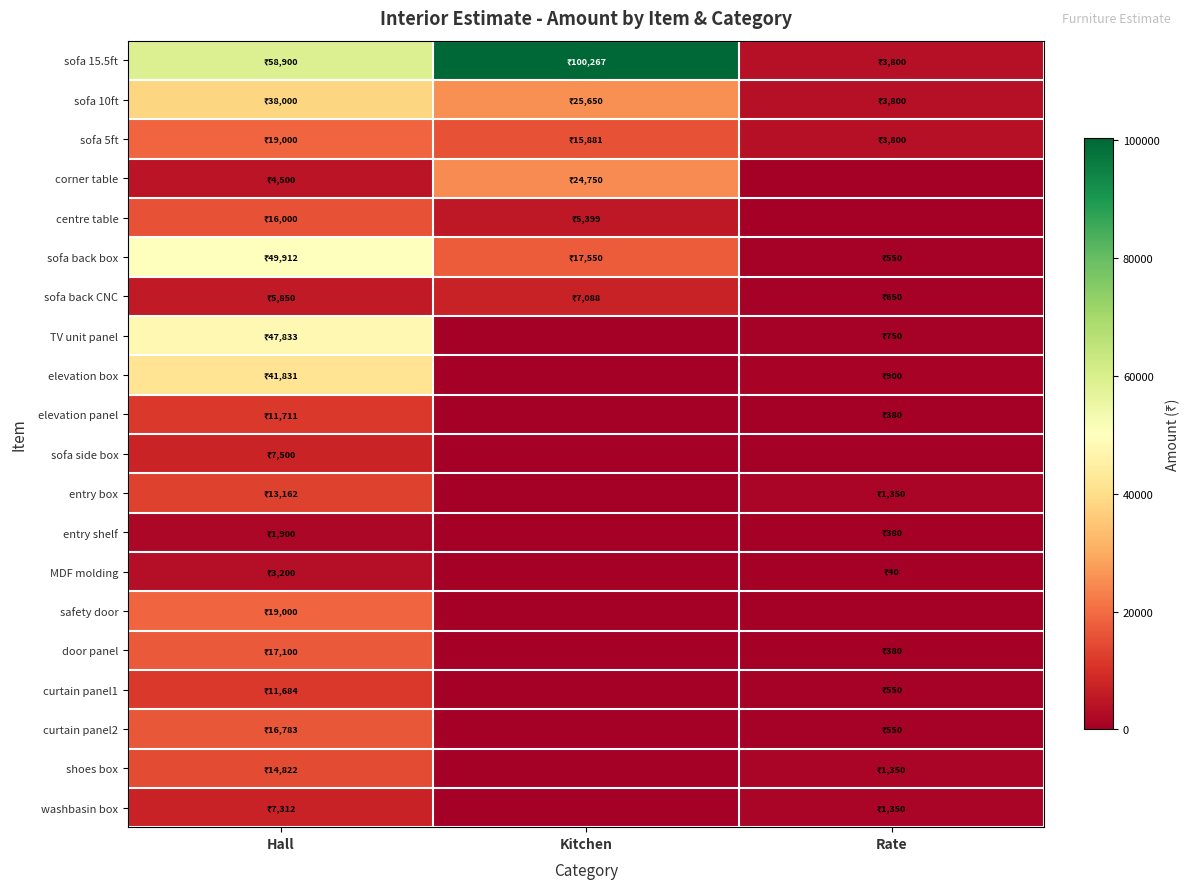

Between Hall and Kitchen, which is larger?

Kitchen